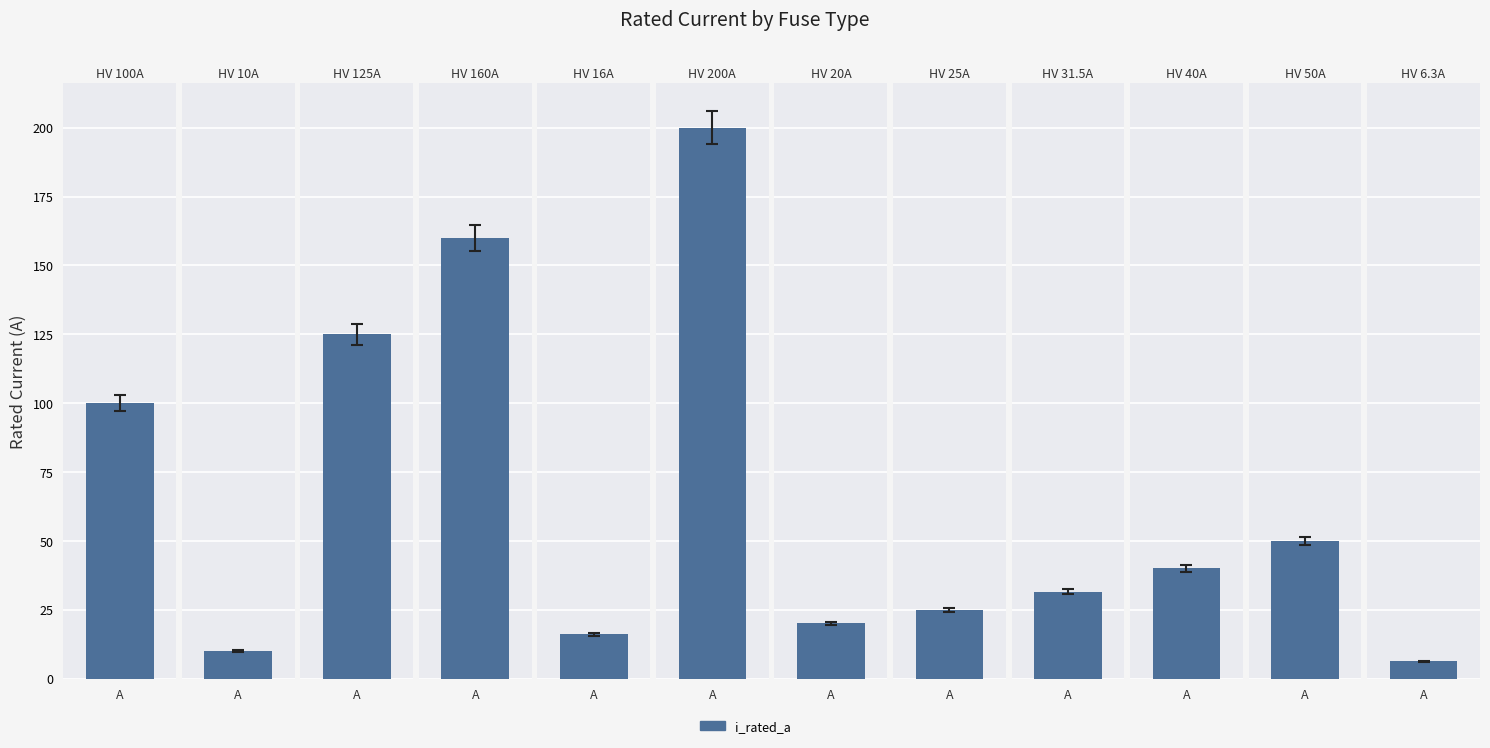

The chart shows a value of 211.0 at HV 125A. True or false?

False